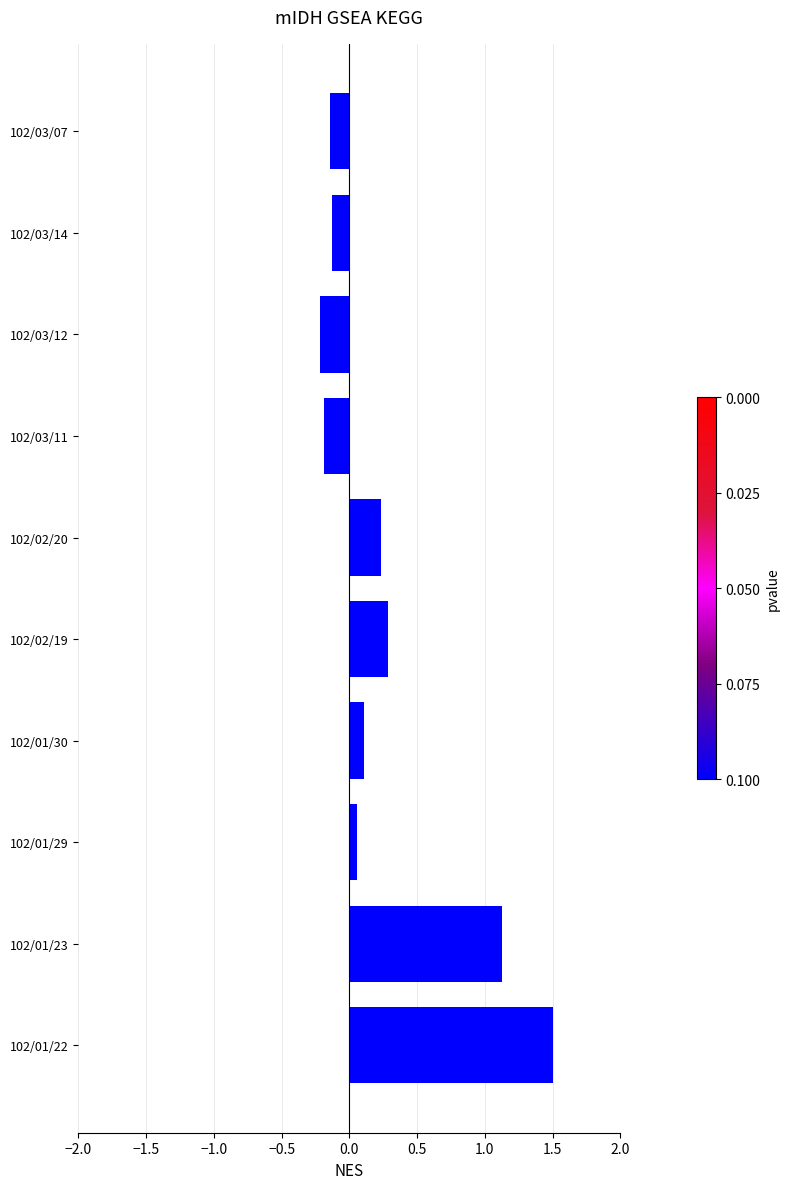

What is the change in value from 102/01/23 to 102/03/12?

-1.3